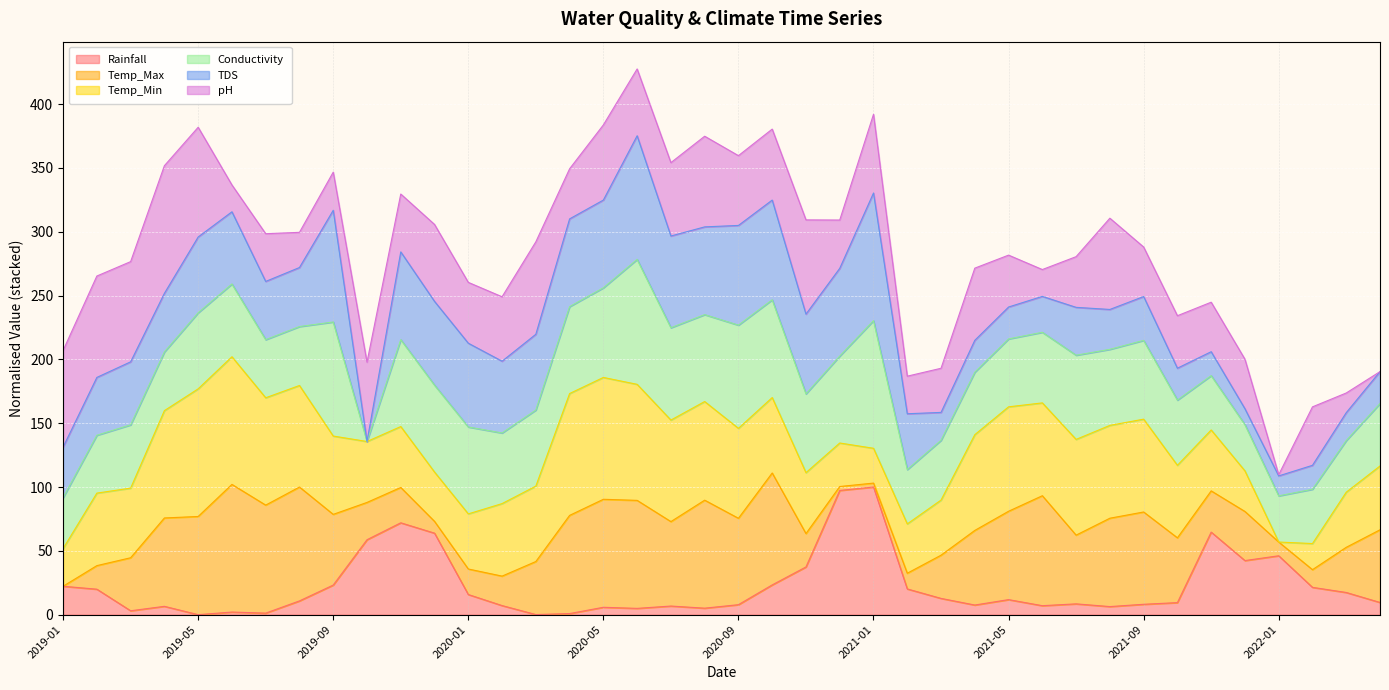

What is the highest value of the Rainfall series?

100.0